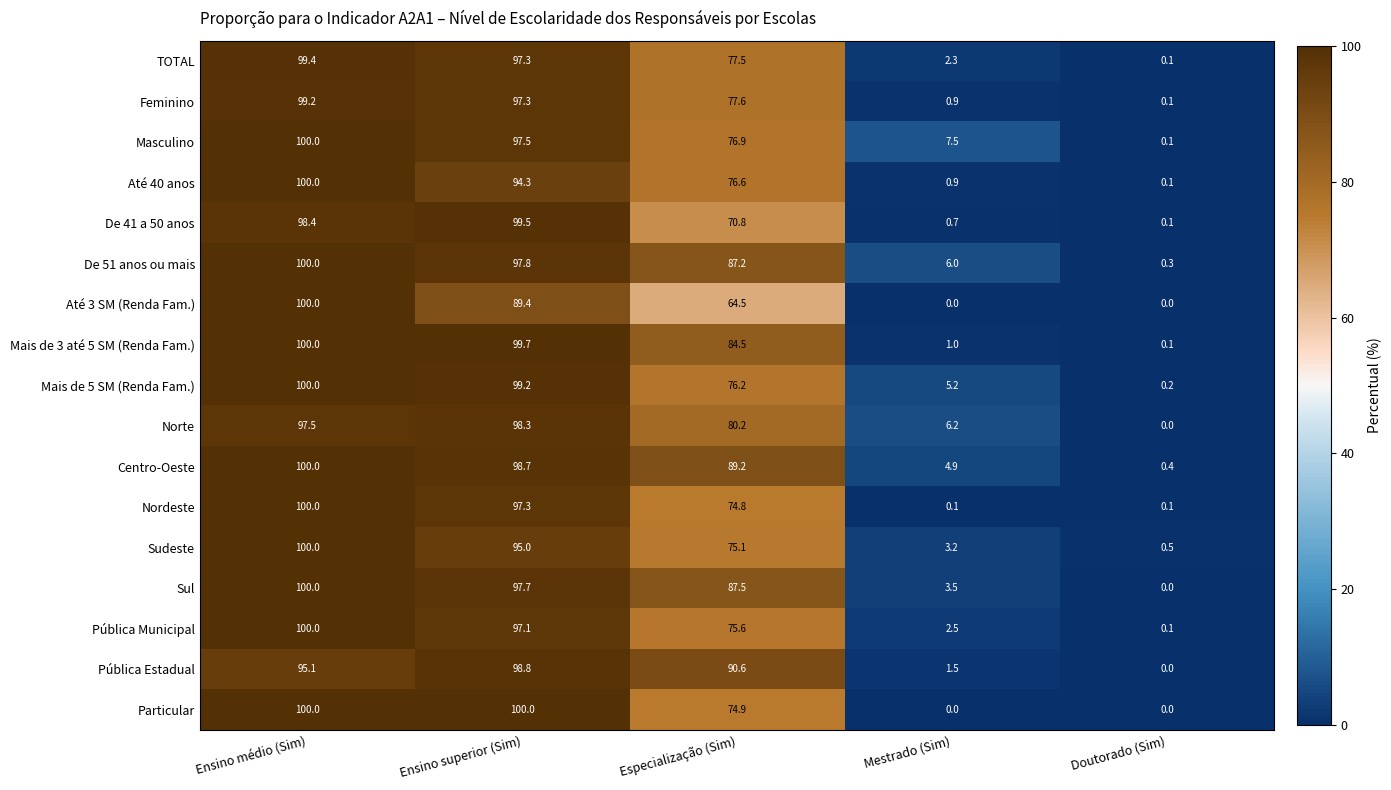

What is the approximate value of Centro-Oeste at Doutorado (Sim)?

0.4